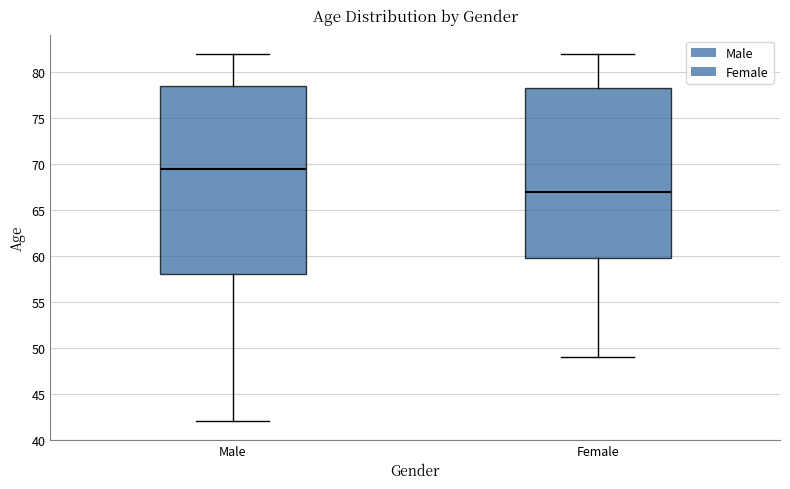

Reading left to right, read every box against the y-axis: the position of its median line, the range the box covers, and the ends of its whiskers. The values are not printed on the chart, so give them approximately, as read against the axis.

Male: median 69.5, box 58.0 to 78.5, whiskers 42.0 to 82.0
Female: median 67.0, box 60.0 to 78.5, whiskers 49.0 to 82.0